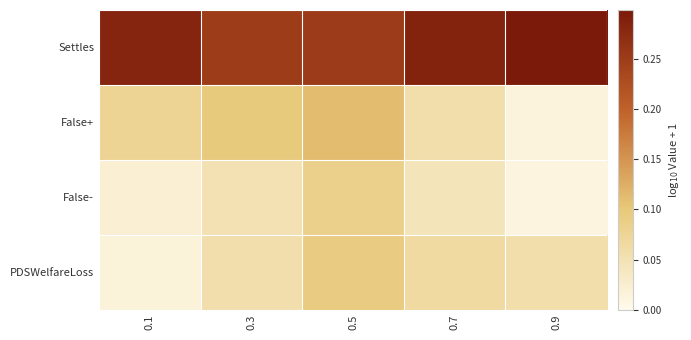

At which category does the chart reach its peak across all series?

0.9